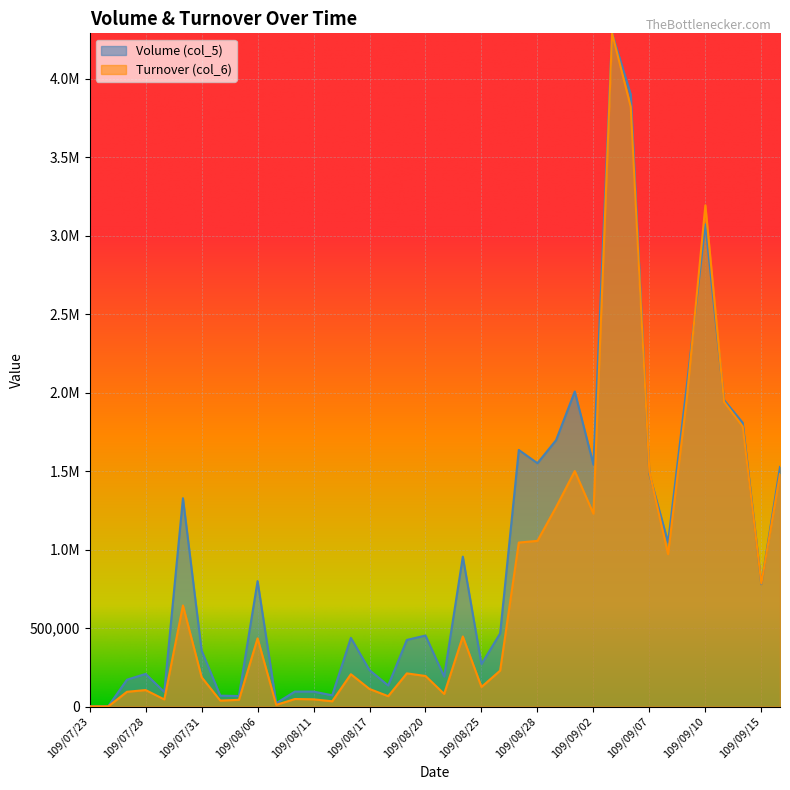

List the series in order of their peak value, highest first.

Volume (col_5), Turnover (col_6)